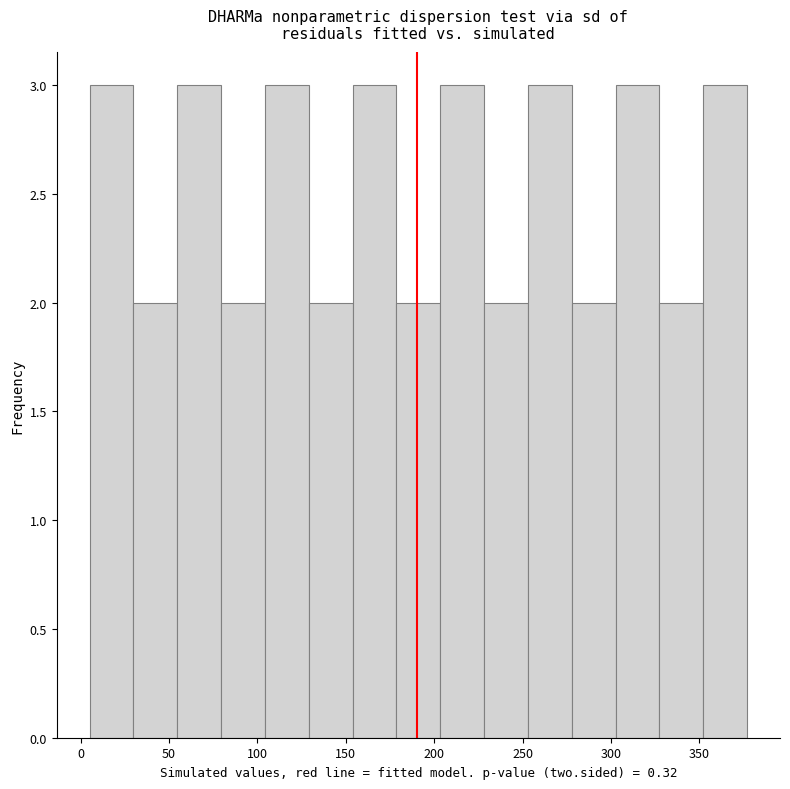

Reading left to right, list every bar in this chart as the range it spans on the x-axis followed by its height. Neither the bar edges nor the heights are printed on the chart, so give them approximately, as read against the axes.

5 to 30: 3
30 to 55: 2
55 to 80: 3
80 to 105: 2
105 to 130: 3
130 to 155: 2
155 to 180: 3
180 to 205: 2
205 to 230: 3
230 to 255: 2
255 to 280: 3
280 to 305: 2
305 to 325: 3
325 to 350: 2
350 to 375: 3